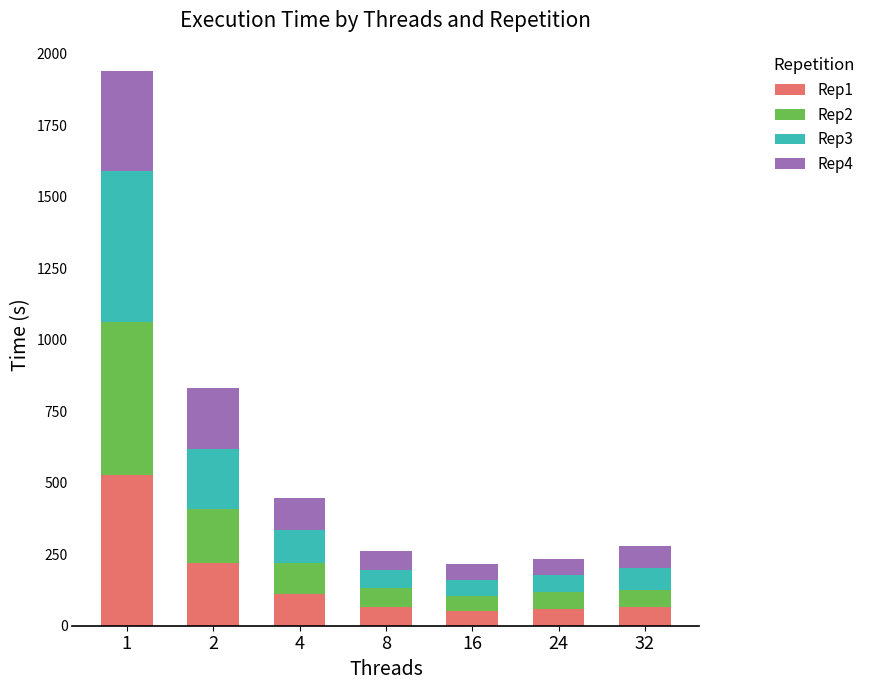

At which category is the sum across all series the highest?

1